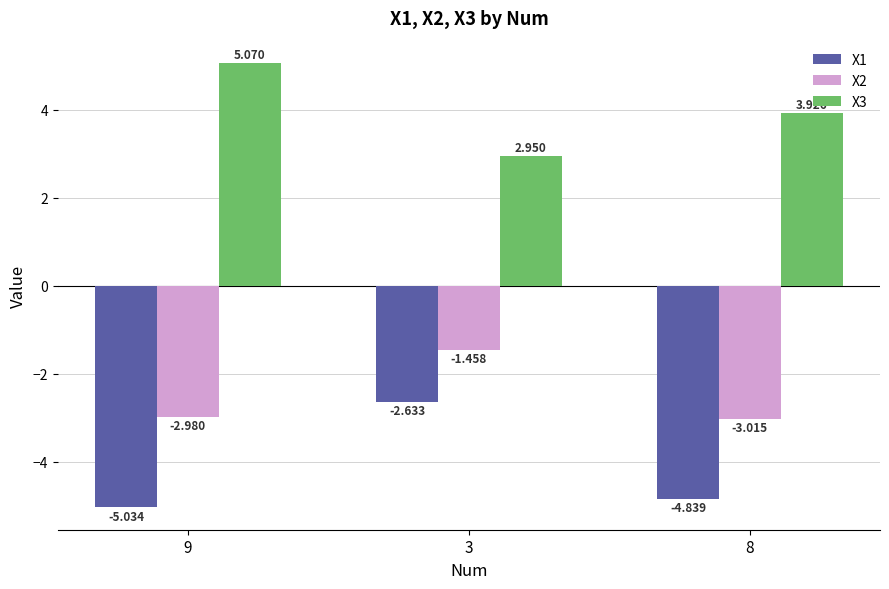

What is the spread (max minus min) of values at 9?

10.1